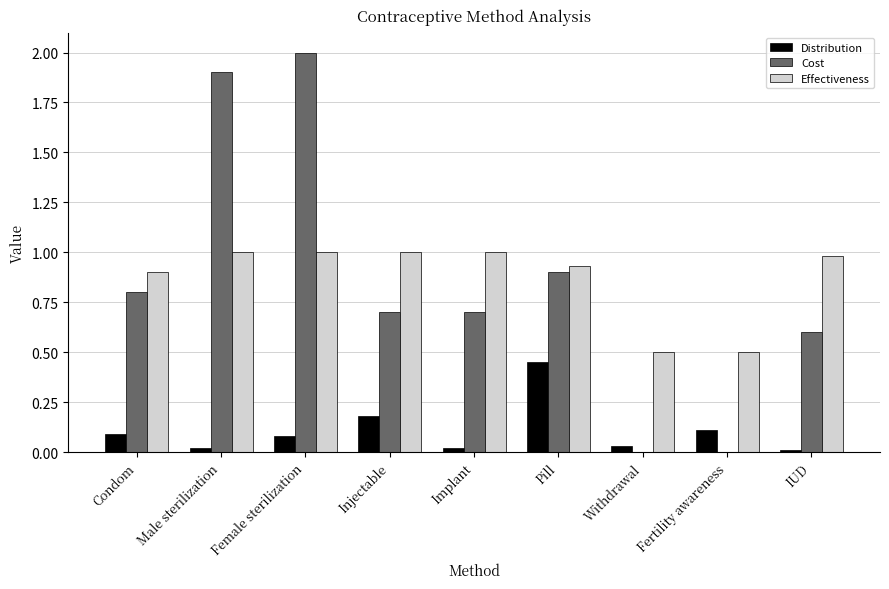

What is the total value across all series at Female sterilization?

3.1